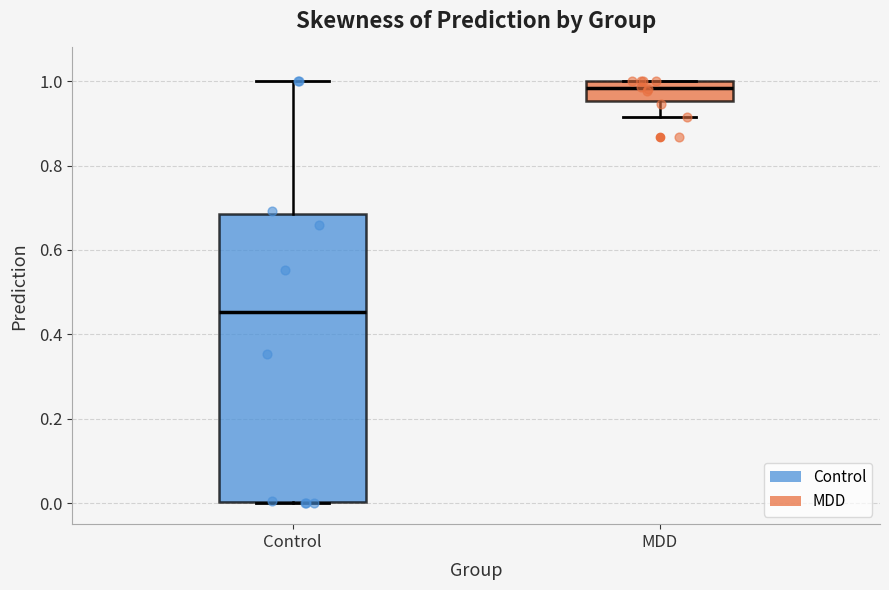

Comparing the boxes themselves (not the whiskers), which one is the tallest?

Control